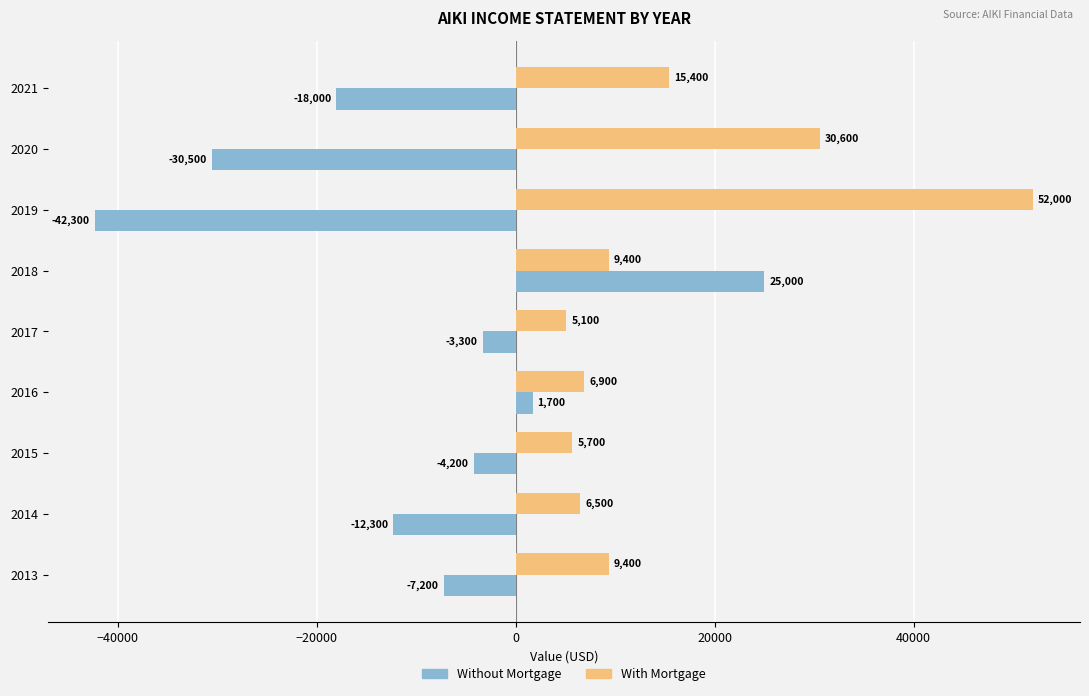

At which label is With Mortgage closest to 28550?

2020